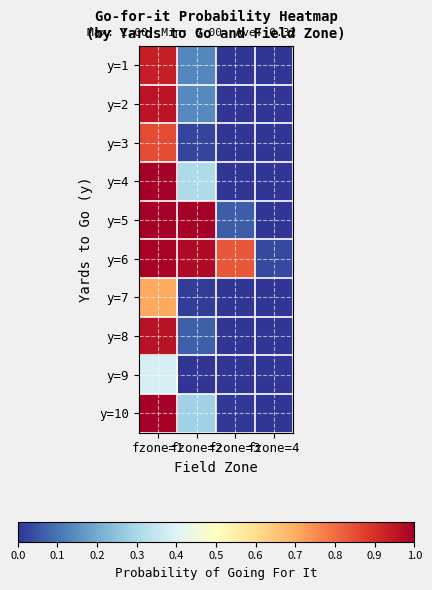

Which label corresponds to the smallest value in the chart?

fzone=3